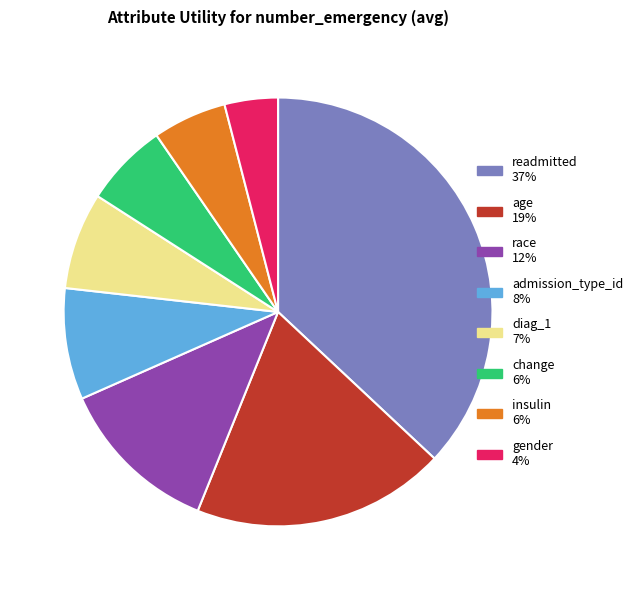

How many segments does this pie chart have?

8